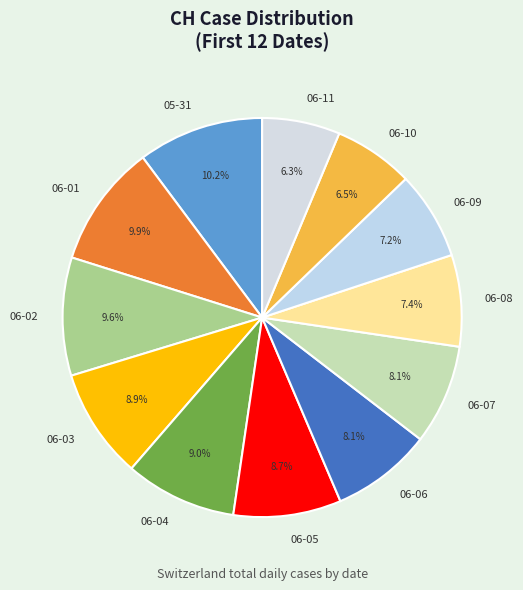

Which has a higher value, 06-03 or 06-06?

06-03